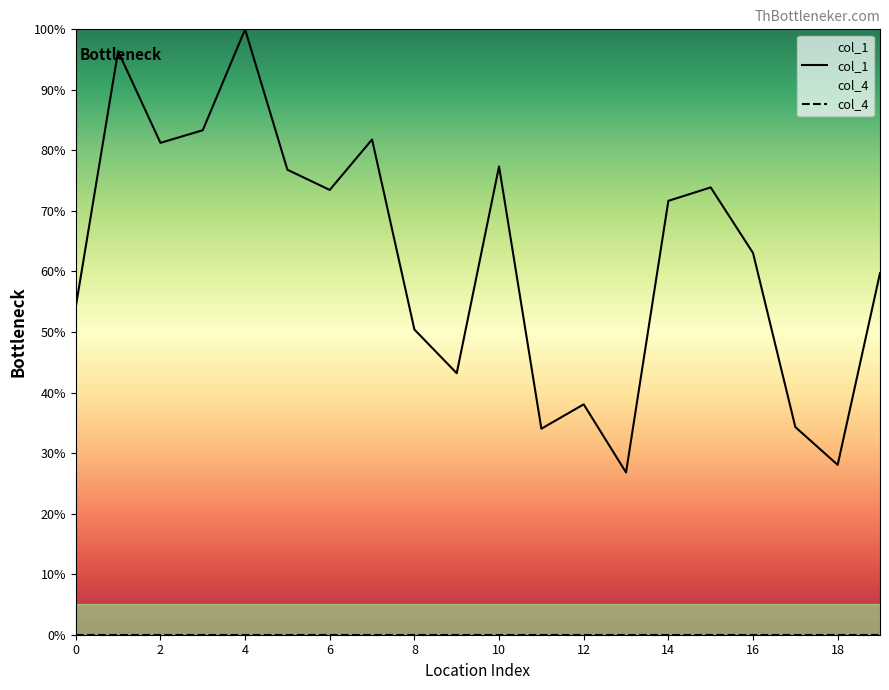

Which series has the widest spread of values?

col_1